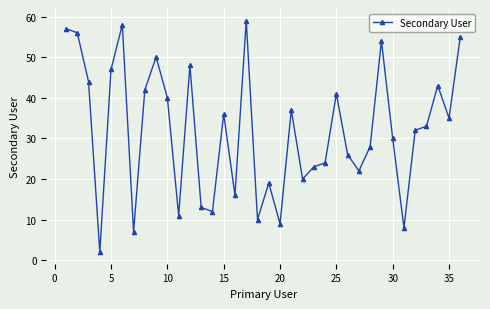

How many interior local valleys (lower than both neighbors) does the data have?

11